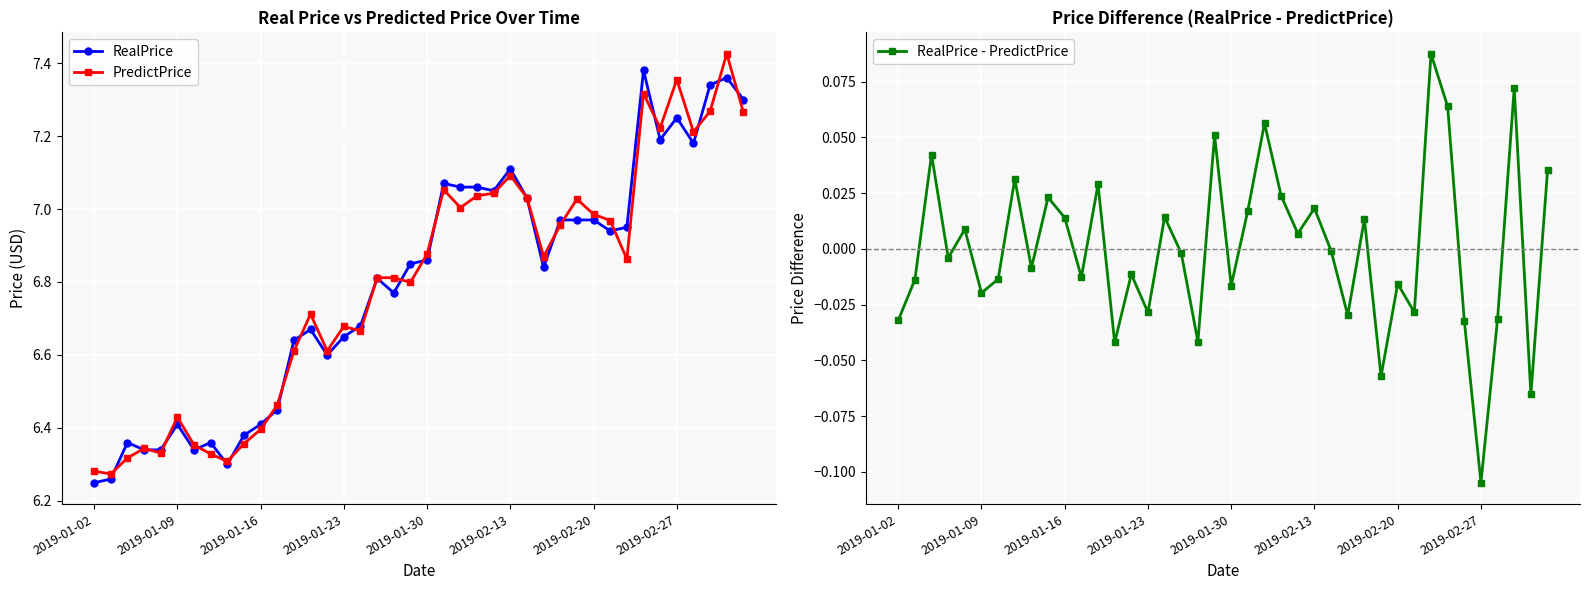

What is the greatest value displayed?

7.4